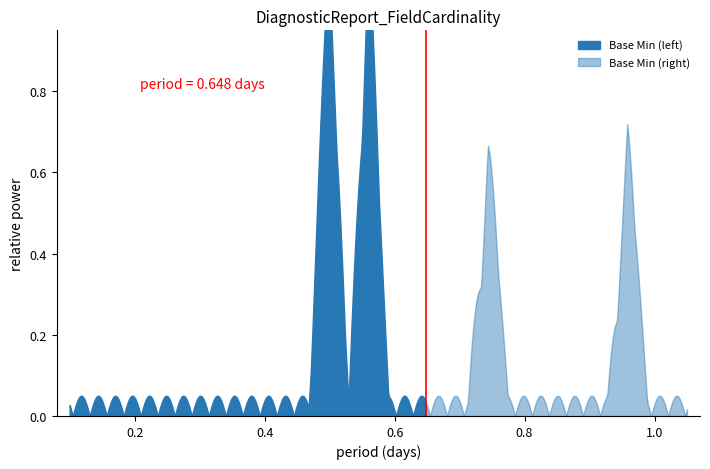

How many values are above zero?

4